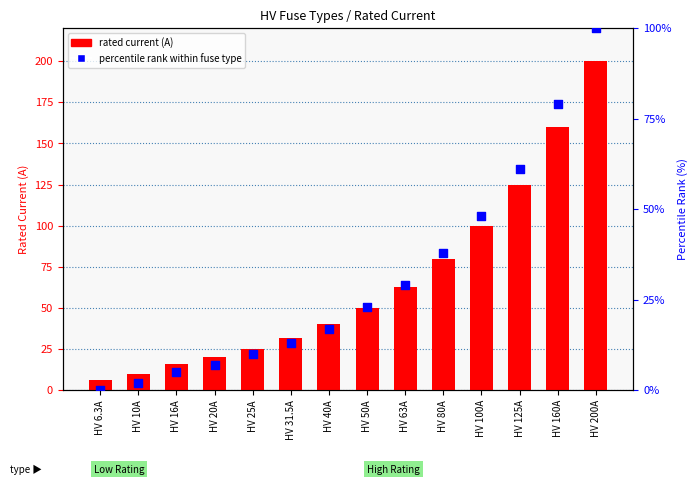

Which series contains the lowest Y value?

percentile rank within fuse type